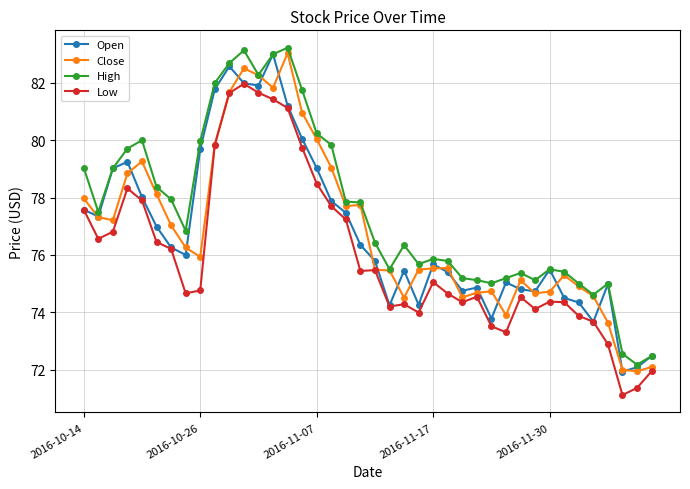

Which series has the largest total across all categories?

High